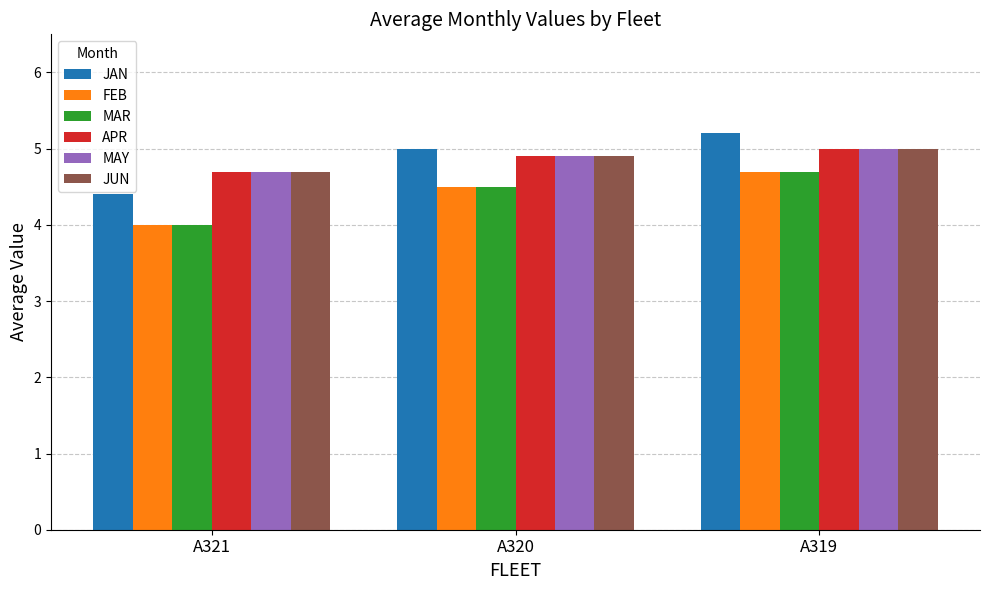

Rank the categories by MAR value from lowest to highest.

A321, A320, A319